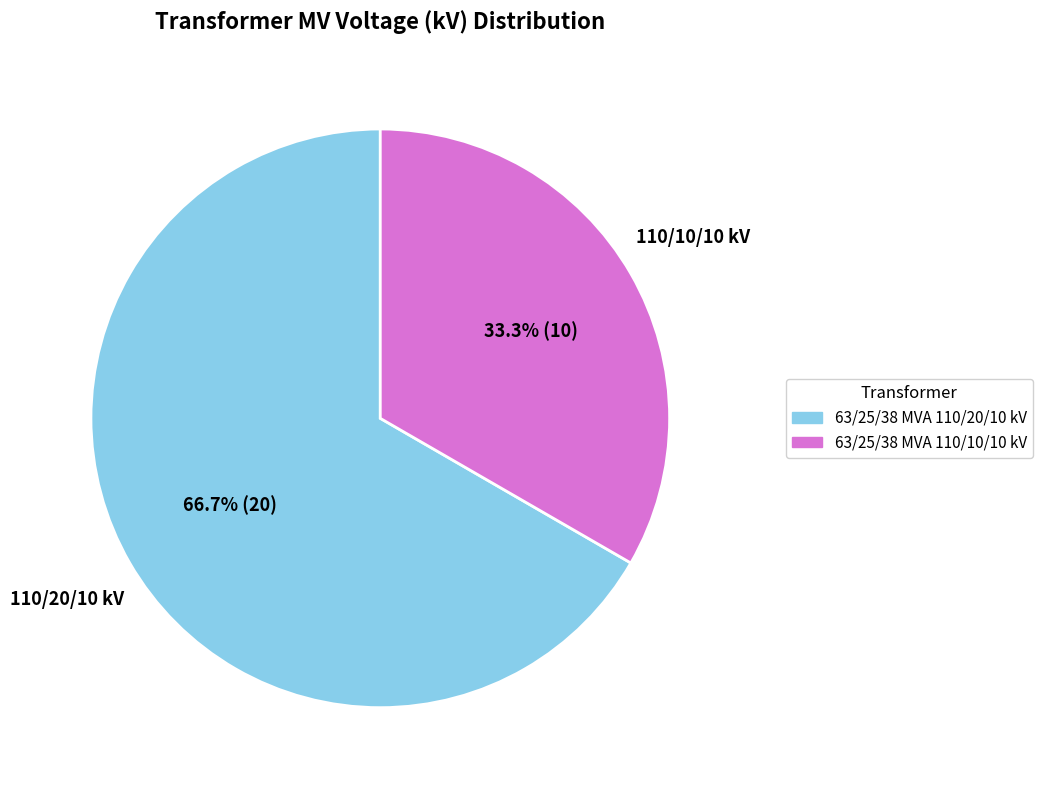

Is it true that 63/25/38 MVA 110/20/10 kV is 55% of the pie?

False